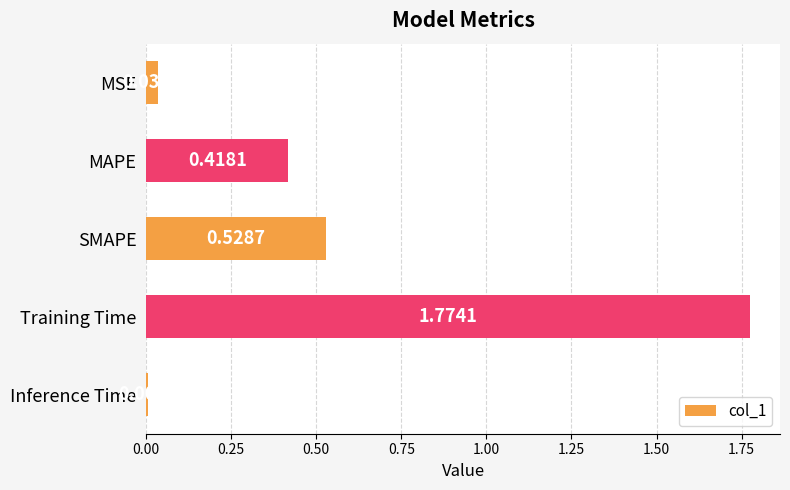

Which has a higher value, Inference Time or SMAPE?

SMAPE